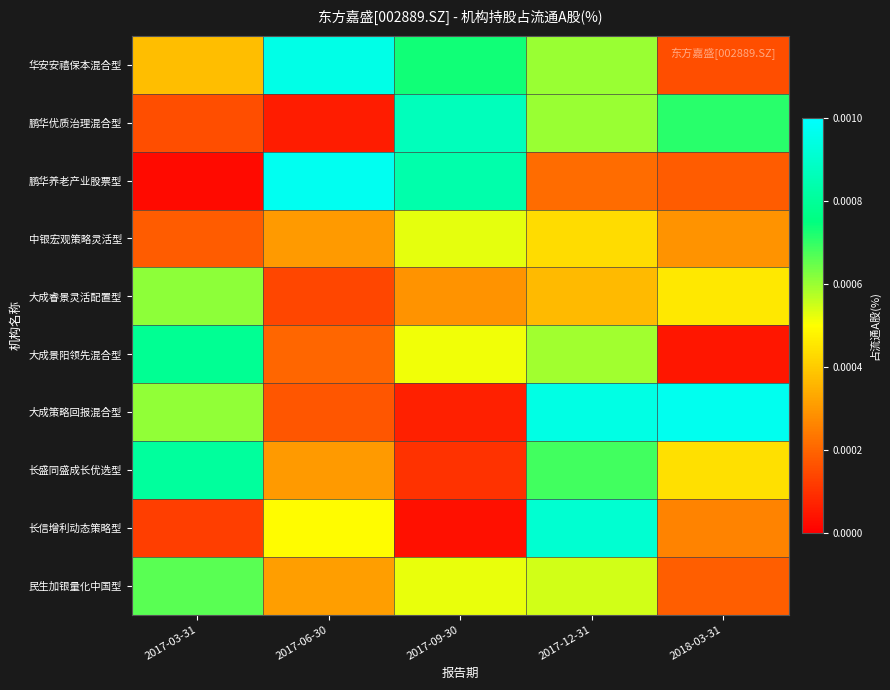

How many distinct data groups are displayed?

10